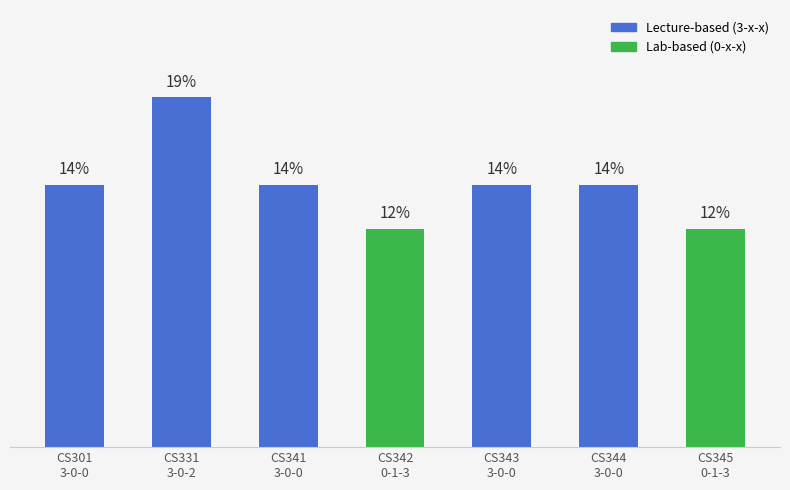

Rank the categories by value from lowest to highest.

CS342
0-1-3, CS345
0-1-3, CS301
3-0-0, CS341
3-0-0, CS343
3-0-0, CS344
3-0-0, CS331
3-0-2